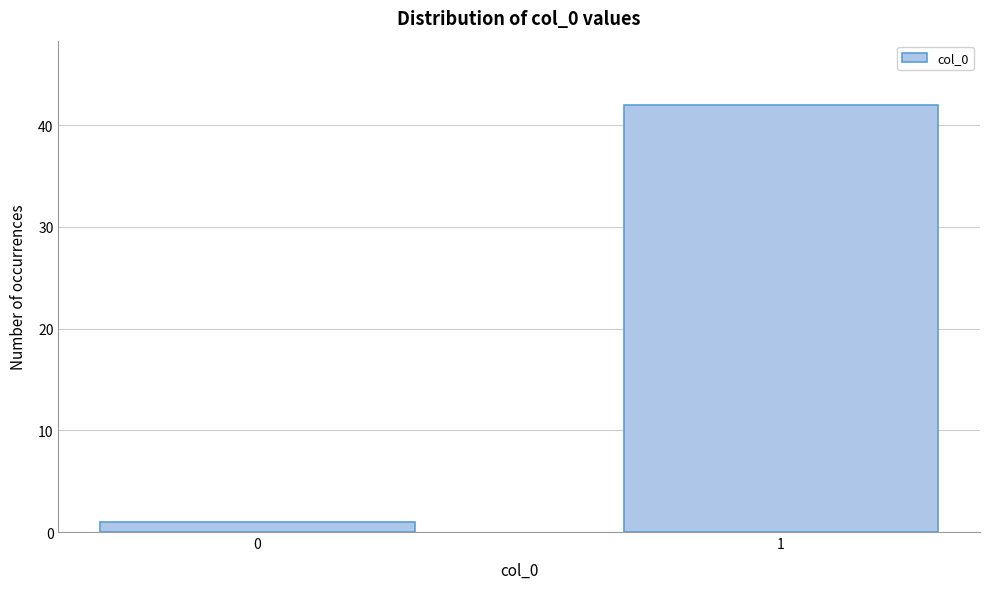

Reading left to right, list all the values displayed in this chart.

1	42